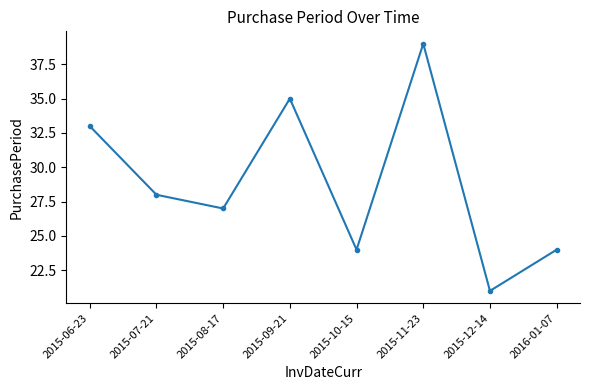

What is the label of the 4th point from the left?

2015-09-21